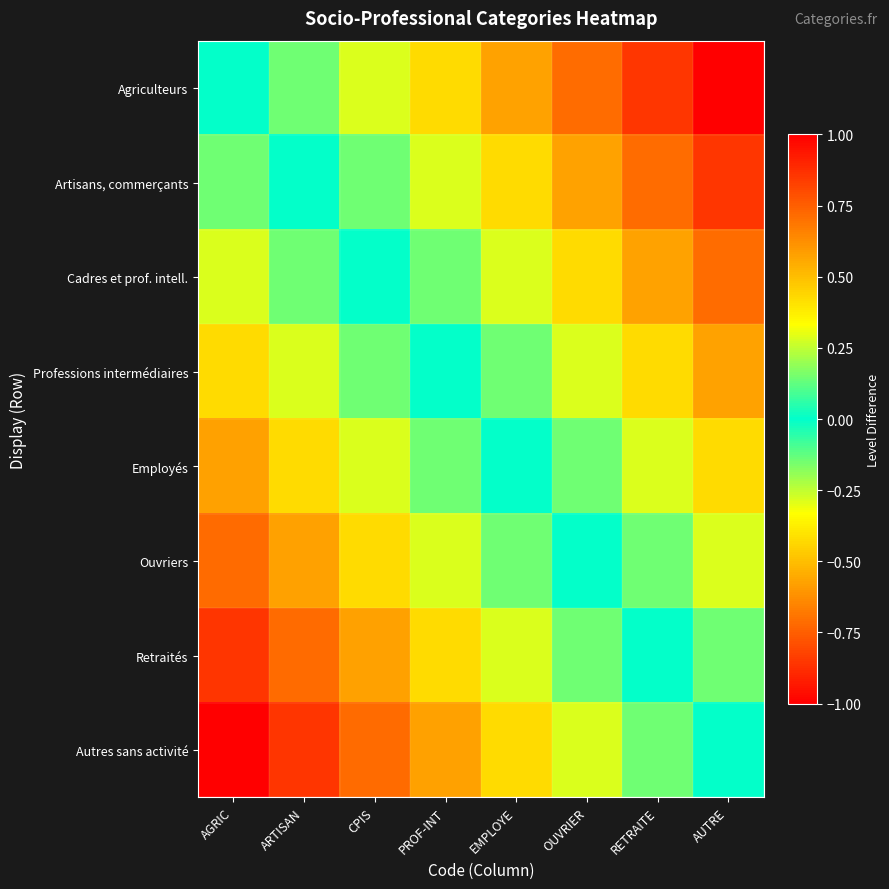

Reading left to right, what are all the values shown in this chart?

Agriculteurs: AGRIC=0.0	ARTISAN=-0.1	CPIS=-0.3	PROF-INT=-0.4	EMPLOYE=-0.6	OUVRIER=-0.7	RETRAITE=-0.9	AUTRE=-1.0
Artisans, commerçants: AGRIC=0.1	ARTISAN=0.0	CPIS=-0.1	PROF-INT=-0.3	EMPLOYE=-0.4	OUVRIER=-0.6	RETRAITE=-0.7	AUTRE=-0.9
Cadres et prof. intell.: AGRIC=0.3	ARTISAN=0.1	CPIS=0.0	PROF-INT=-0.1	EMPLOYE=-0.3	OUVRIER=-0.4	RETRAITE=-0.6	AUTRE=-0.7
Professions intermédiaires: AGRIC=0.4	ARTISAN=0.3	CPIS=0.1	PROF-INT=0.0	EMPLOYE=-0.1	OUVRIER=-0.3	RETRAITE=-0.4	AUTRE=-0.6
Employés: AGRIC=0.6	ARTISAN=0.4	CPIS=0.3	PROF-INT=0.1	EMPLOYE=0.0	OUVRIER=-0.1	RETRAITE=-0.3	AUTRE=-0.4
Ouvriers: AGRIC=0.7	ARTISAN=0.6	CPIS=0.4	PROF-INT=0.3	EMPLOYE=0.1	OUVRIER=0.0	RETRAITE=-0.1	AUTRE=-0.3
Retraités: AGRIC=0.9	ARTISAN=0.7	CPIS=0.6	PROF-INT=0.4	EMPLOYE=0.3	OUVRIER=0.1	RETRAITE=0.0	AUTRE=-0.1
Autres sans activité: AGRIC=1.0	ARTISAN=0.9	CPIS=0.7	PROF-INT=0.6	EMPLOYE=0.4	OUVRIER=0.3	RETRAITE=0.1	AUTRE=0.0